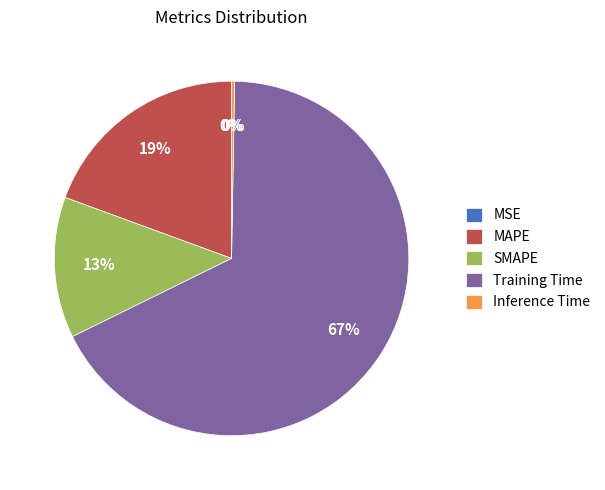

Which slice represents more than half of the pie?

Training Time